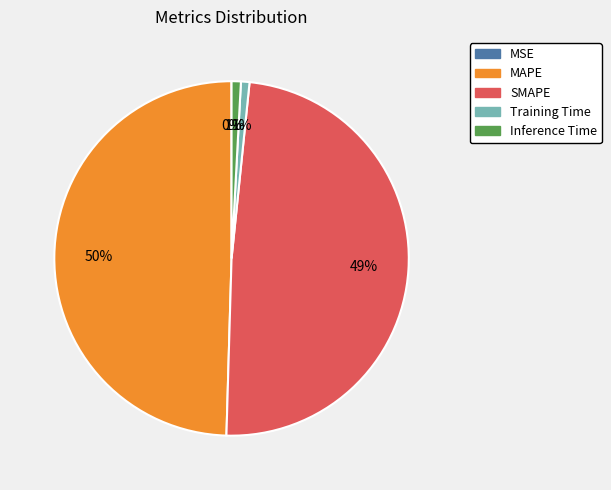

To the nearest percent, what portion does SMAPE represent?

49%